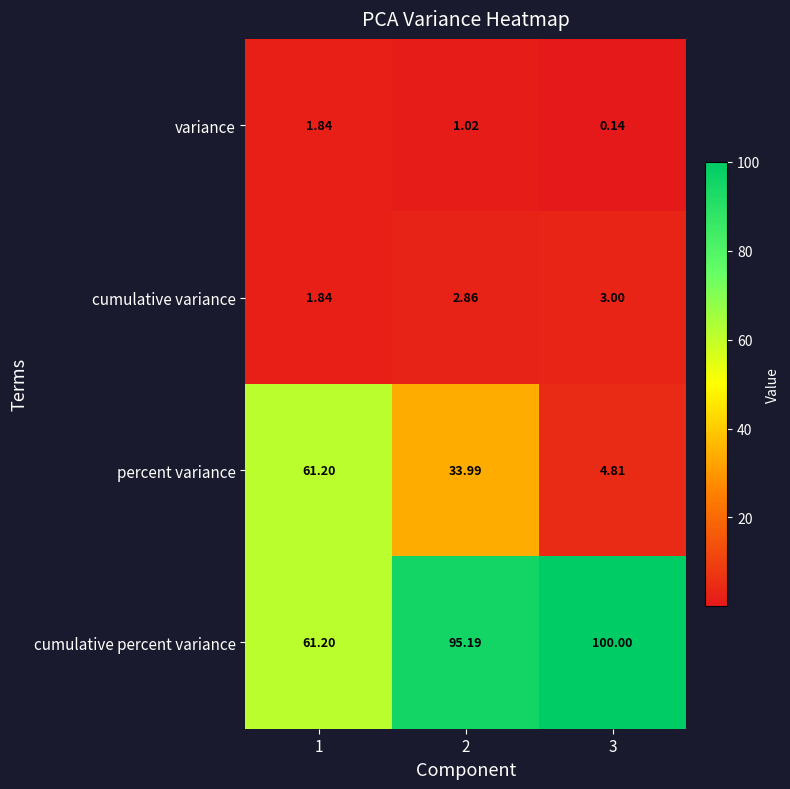

Which series has the largest total across all categories?

cumulative percent variance